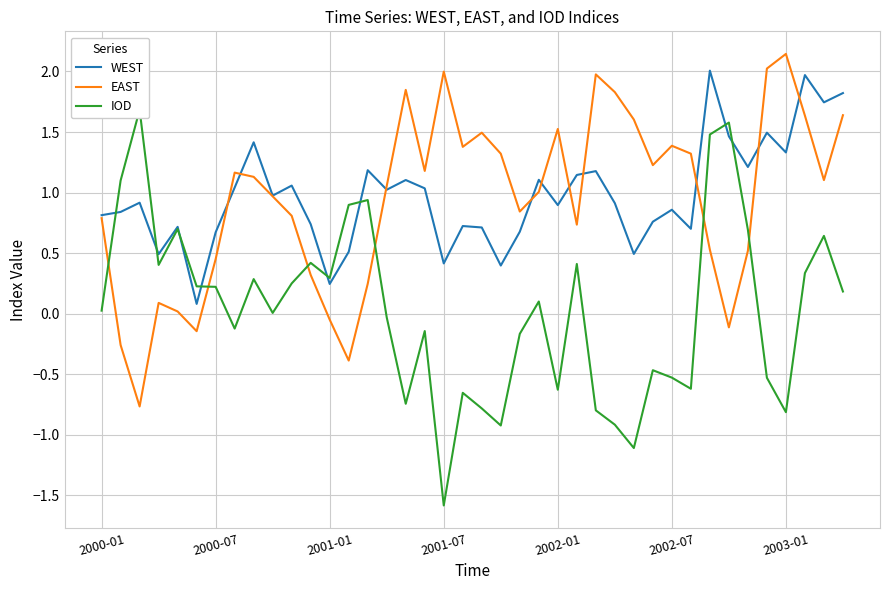

How many data points does each series have?

40